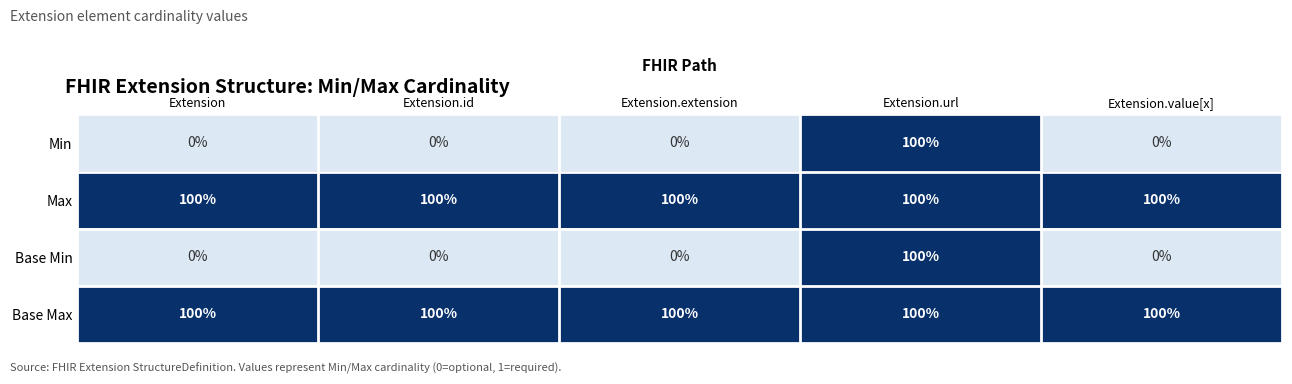

What is the difference between the maximum and minimum values in the Min series?

100